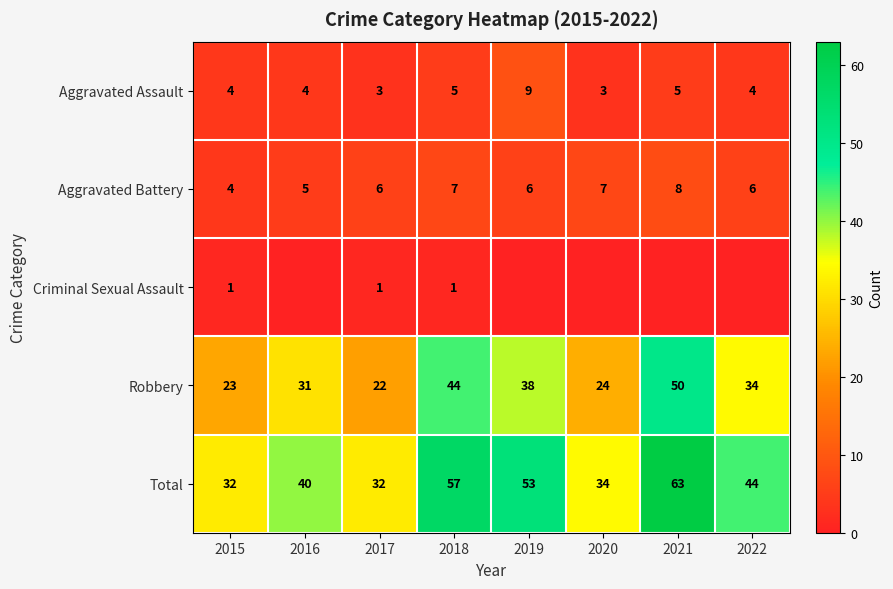

What is the difference between the highest and lowest values at 2018?

56